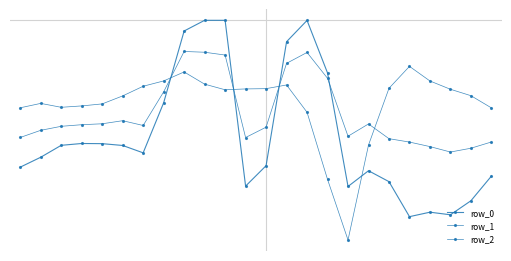

Is this an area chart (filled region under the line)?

No